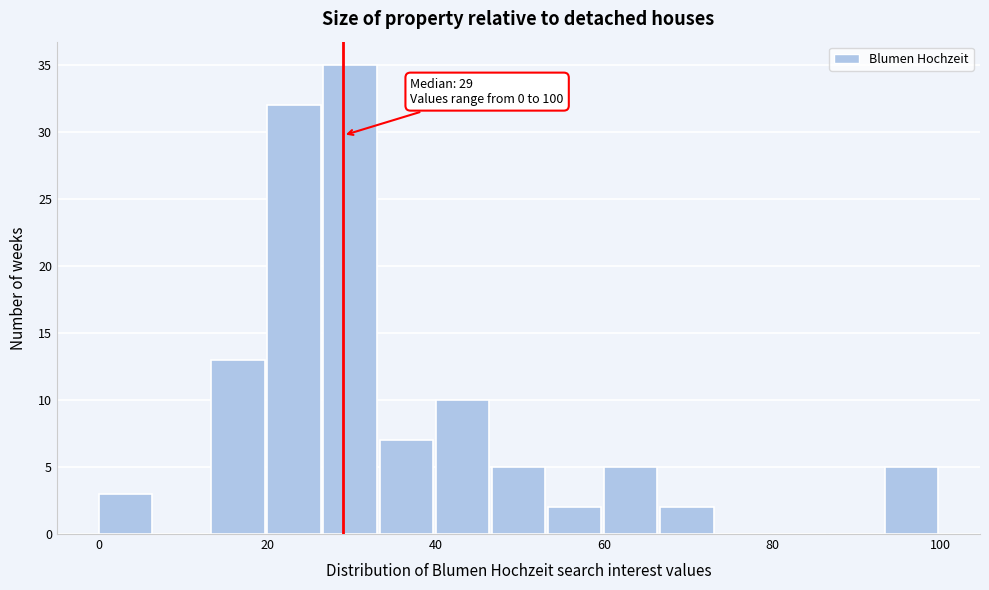

Read against the x-axis, roughly where is the centre of the tallest bar?

30